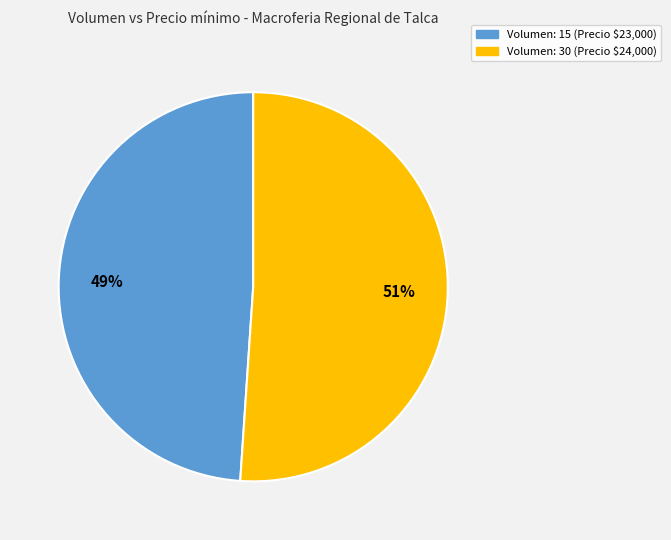

Is there any slice that represents more than half of the pie?

Yes